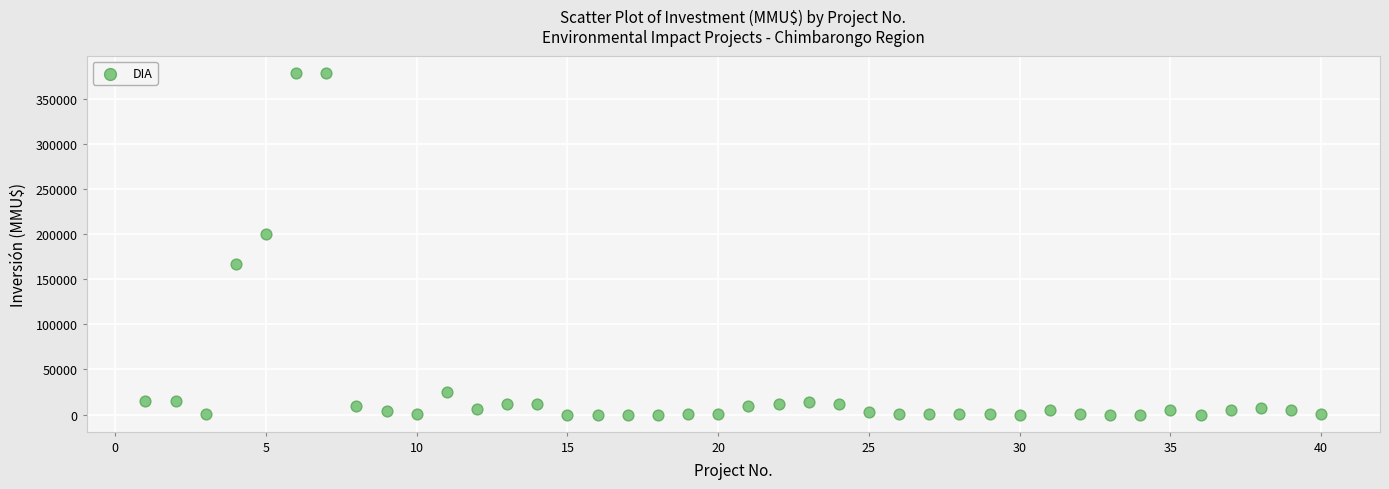

What Y value in the scatter plot is closest to 189436?

200000